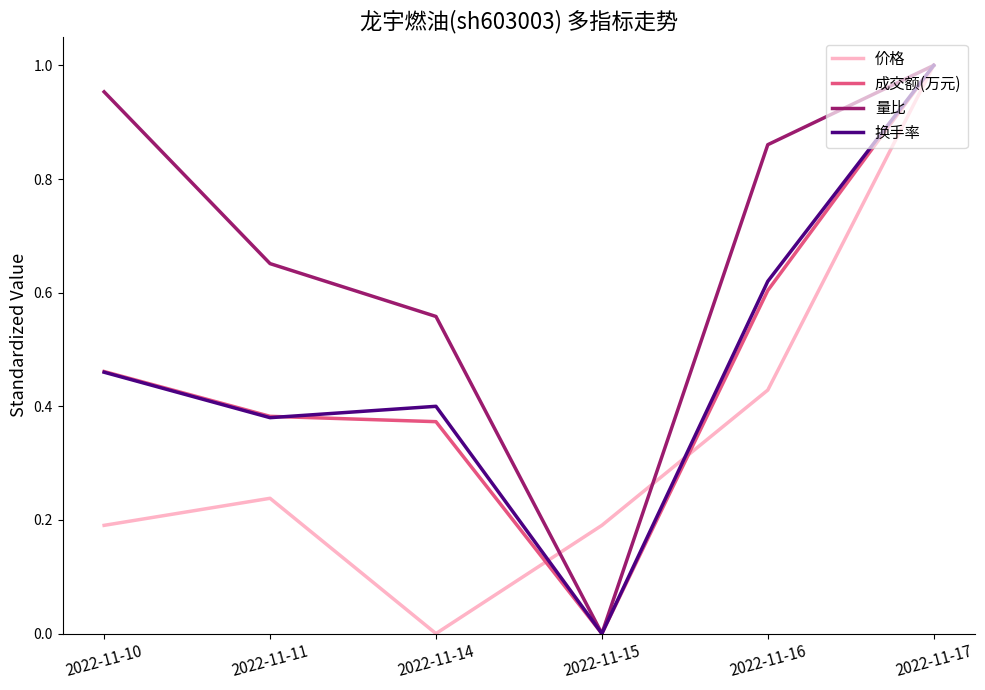

The value of 量比 at 2022-11-10 is 1.0. True or false?

True